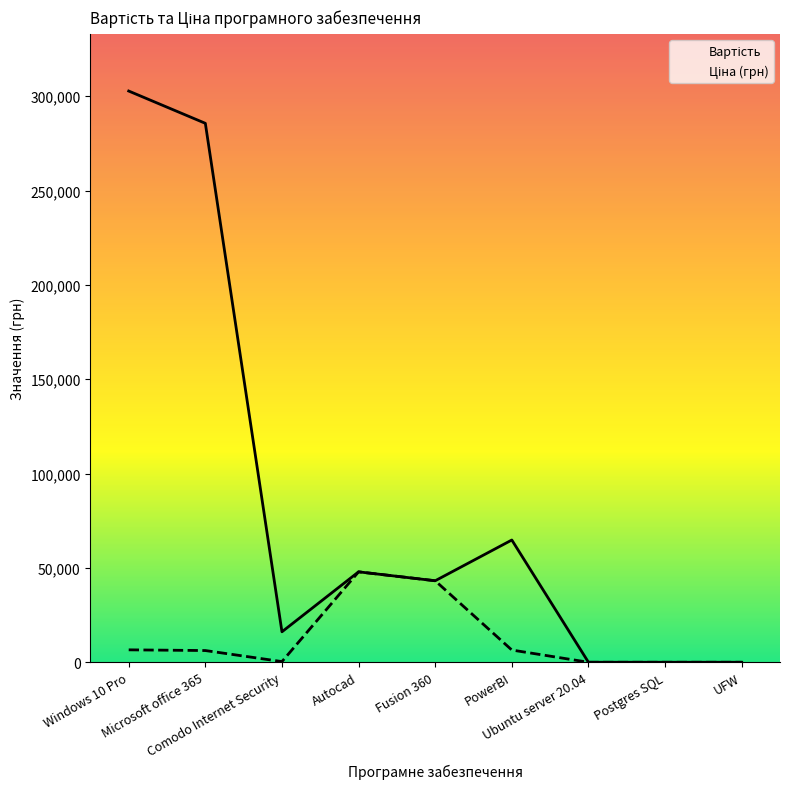

How many values in Ціна (грн) are above zero?

6